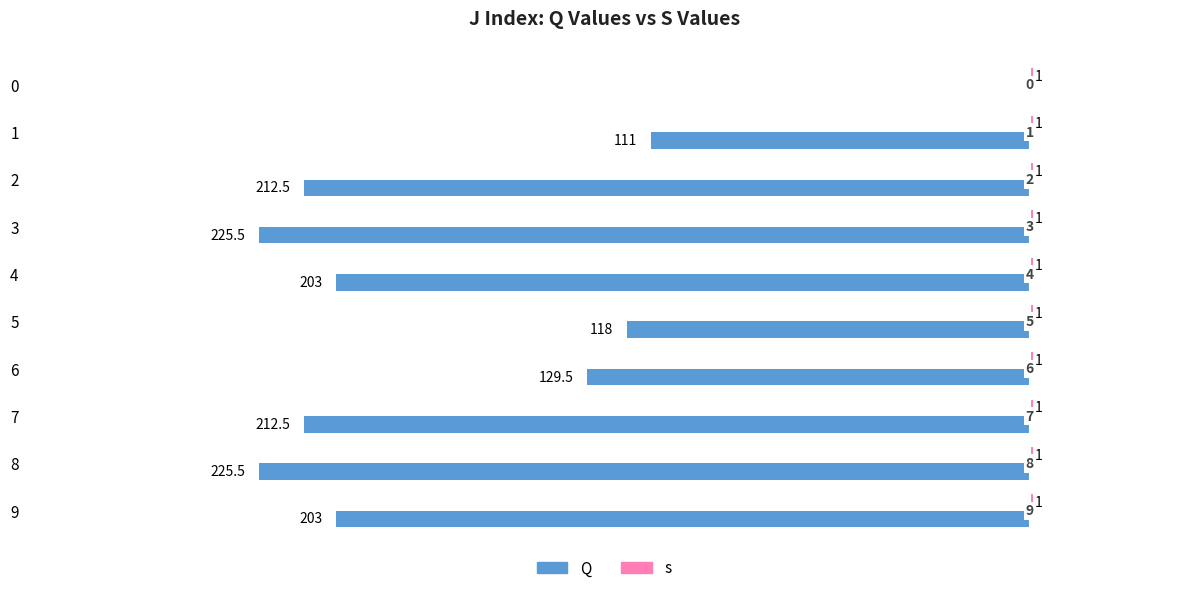

What are all the series names shown in the legend?

Q, s